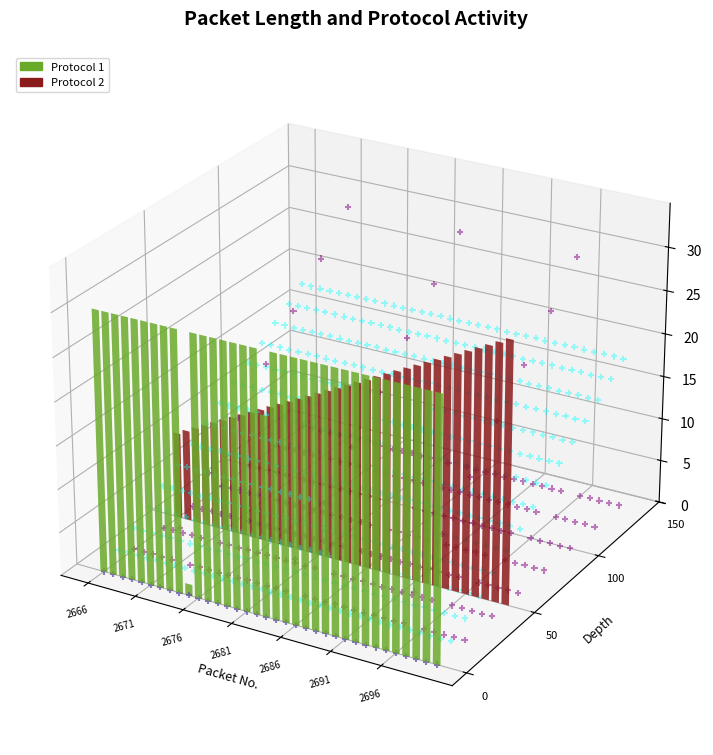

At which category is the sum across all series the highest?

2666